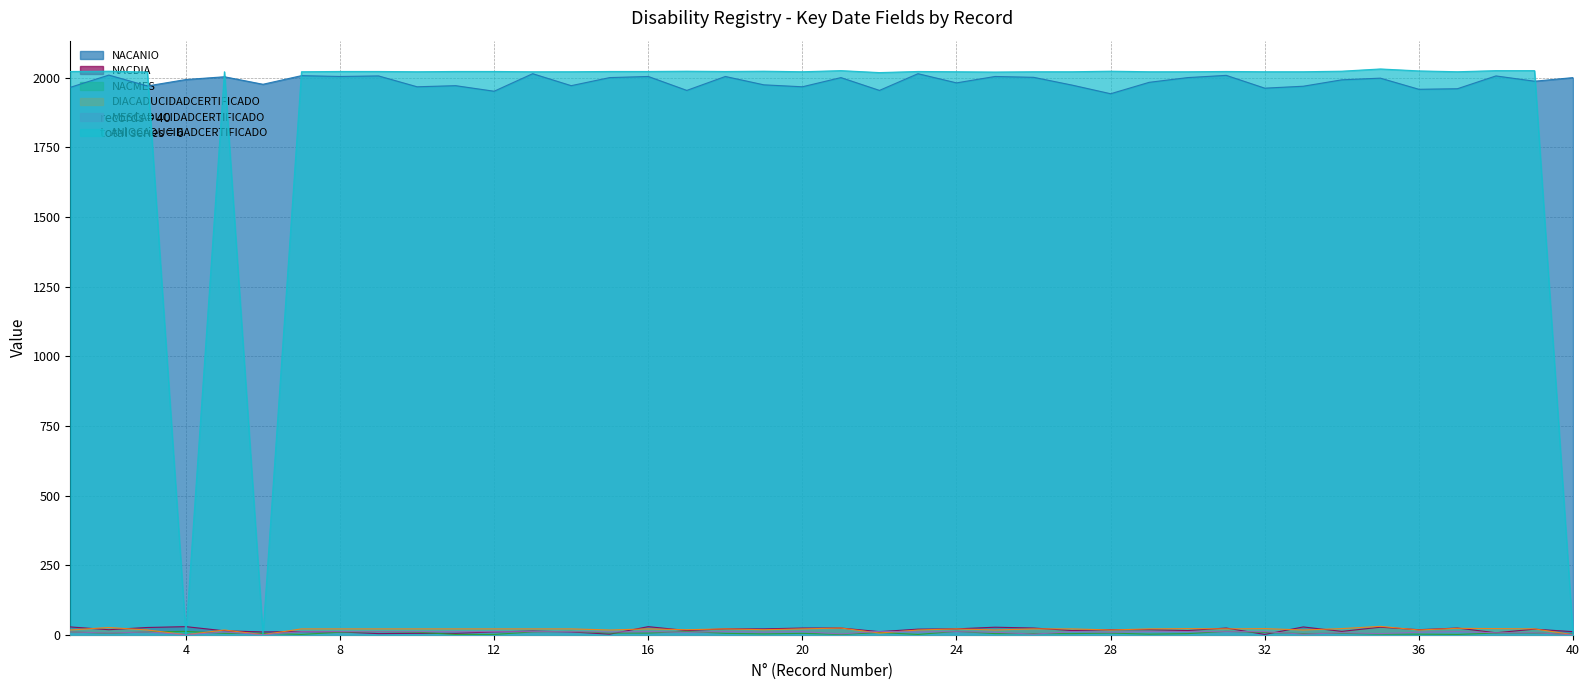

At how many categories does at least one series exceed 554?

40